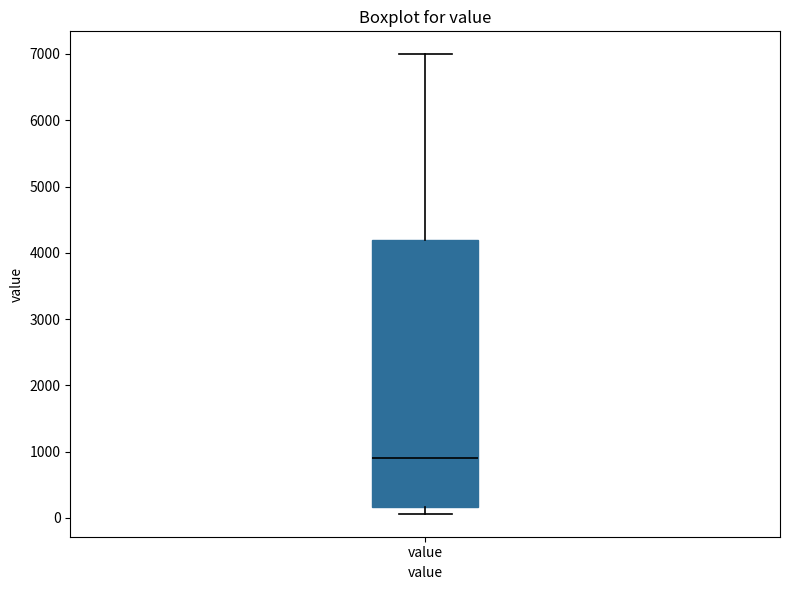

Transcribe this box plot: give where the median line is, the range the box spans, and where the two whiskers end, as read against the y-axis. The values are not printed on the chart, so give them approximately, as read against the axis.

median 900, box 200 to 4200, whiskers 100 to 7000